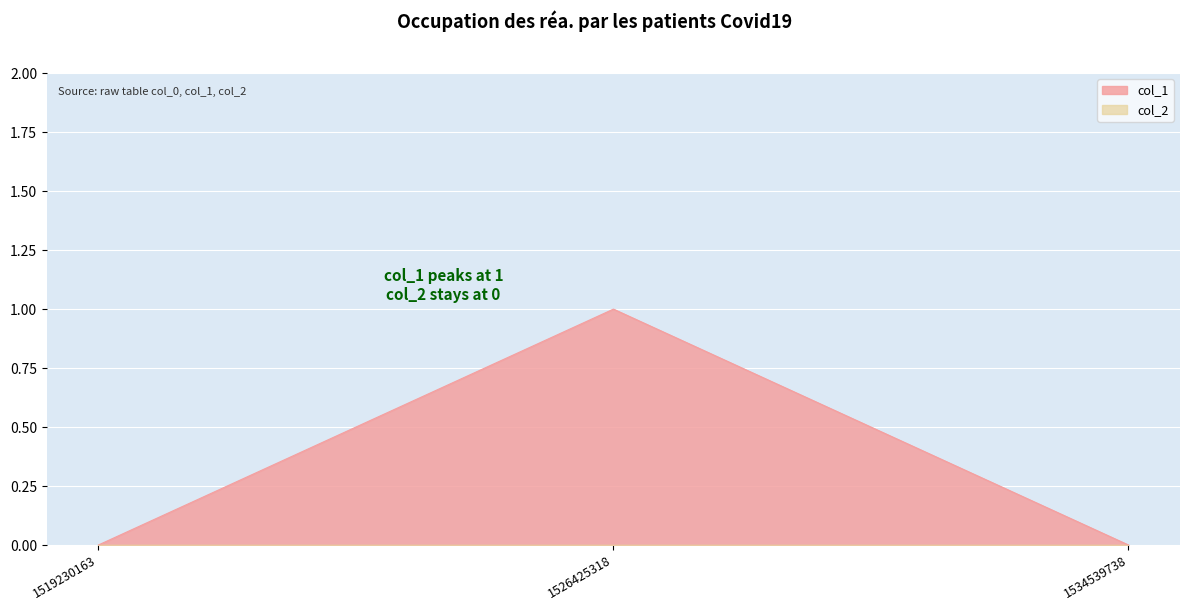

Rank the categories by value from highest to lowest.

1526425318, 1519230163, 1534539738